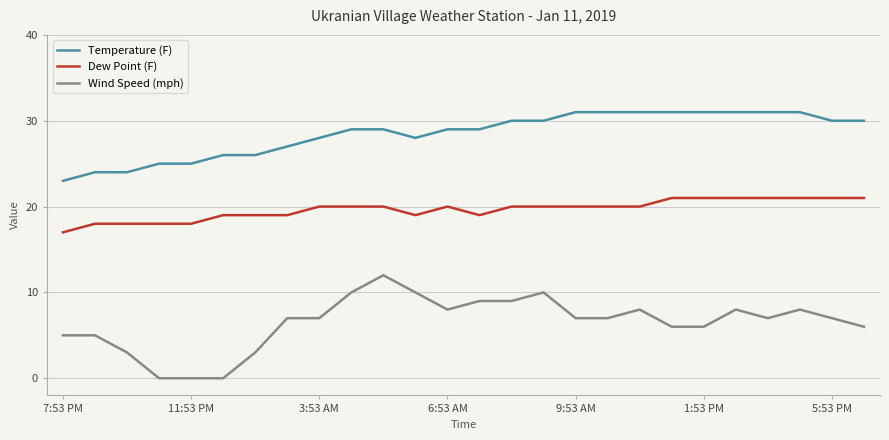

What is the highest value of the Temperature (F) series?

31